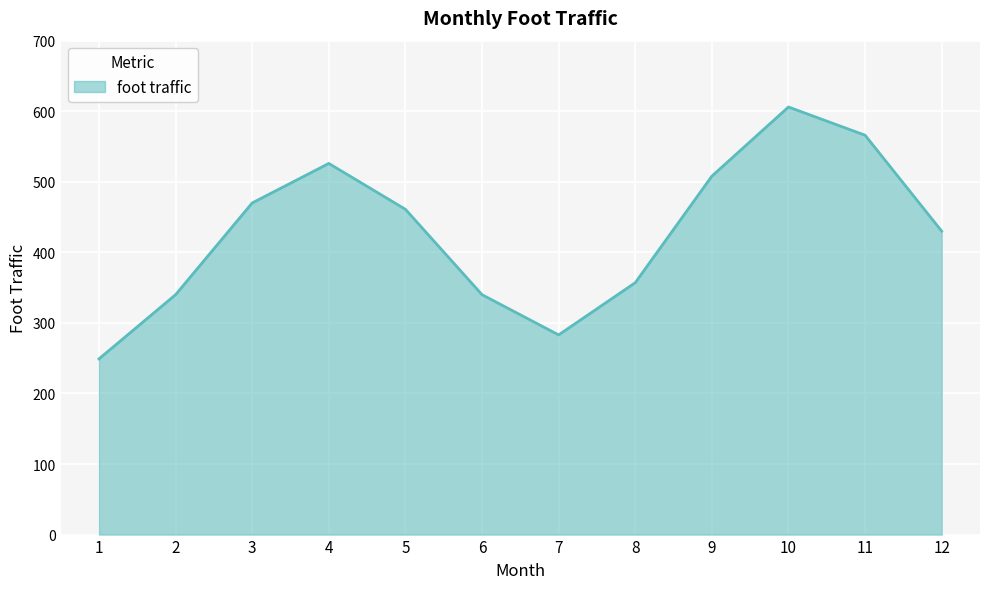

Which label corresponds to the largest value in the chart?

10